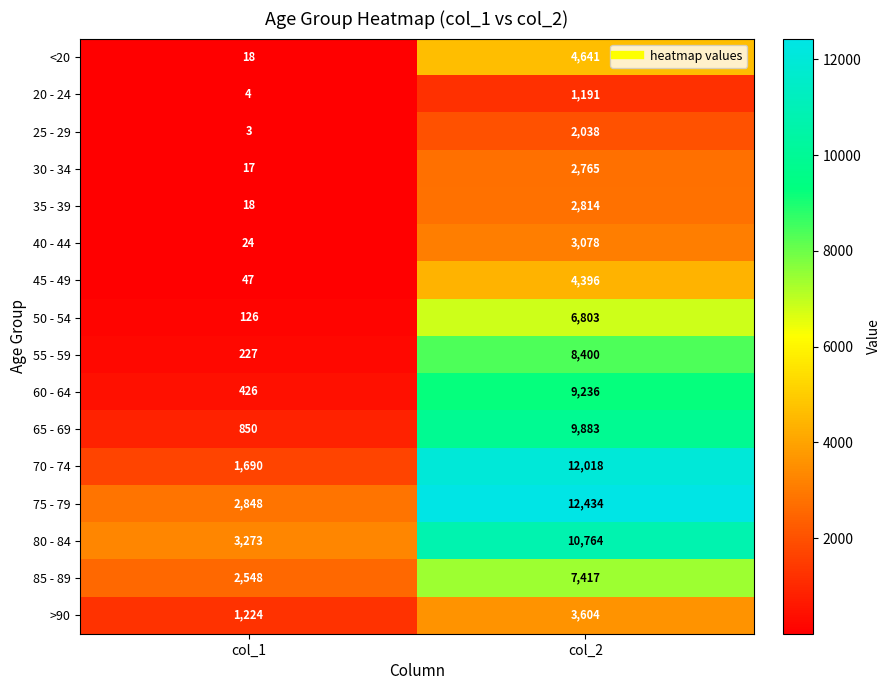

Where is 45 - 49 nearest to the value 2221?

col_1